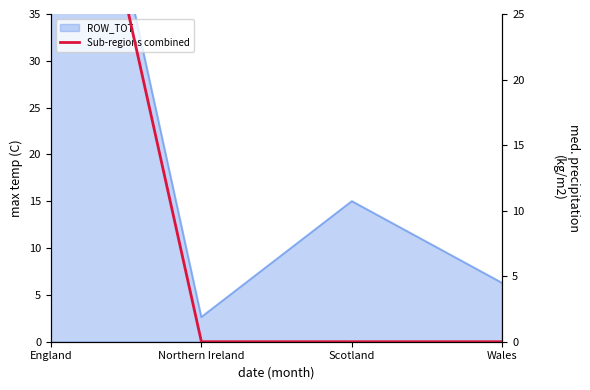

Reading left to right, transcribe all the data shown in this chart.

51.7	0.0	0.0	0.0